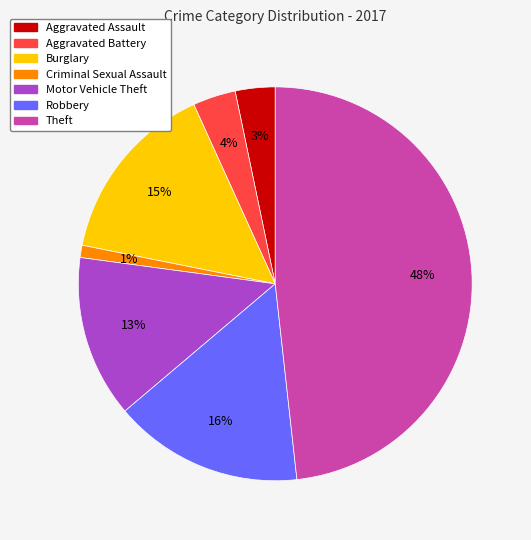

Combined, do Aggravated Battery and Burglary account for over 50%?

No